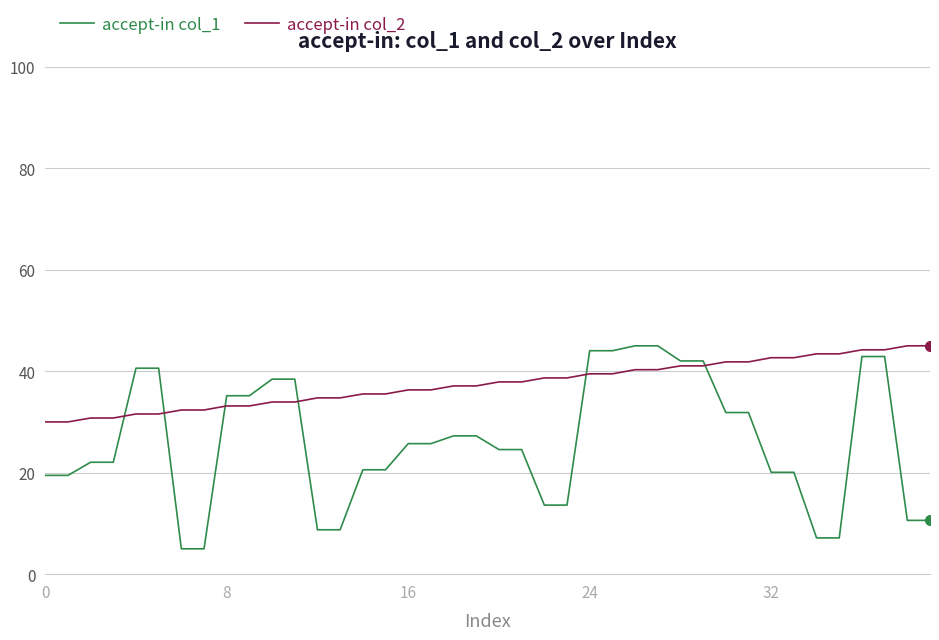

What is the maximum value shown in the chart?

45.0